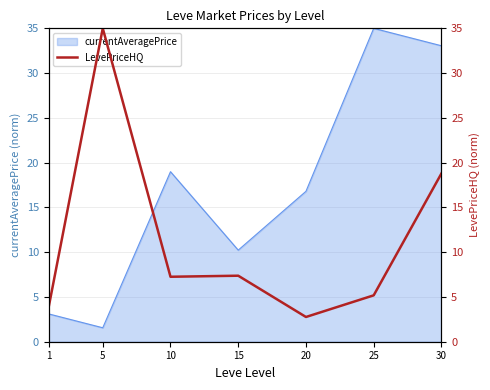

How many values are below 7?

3